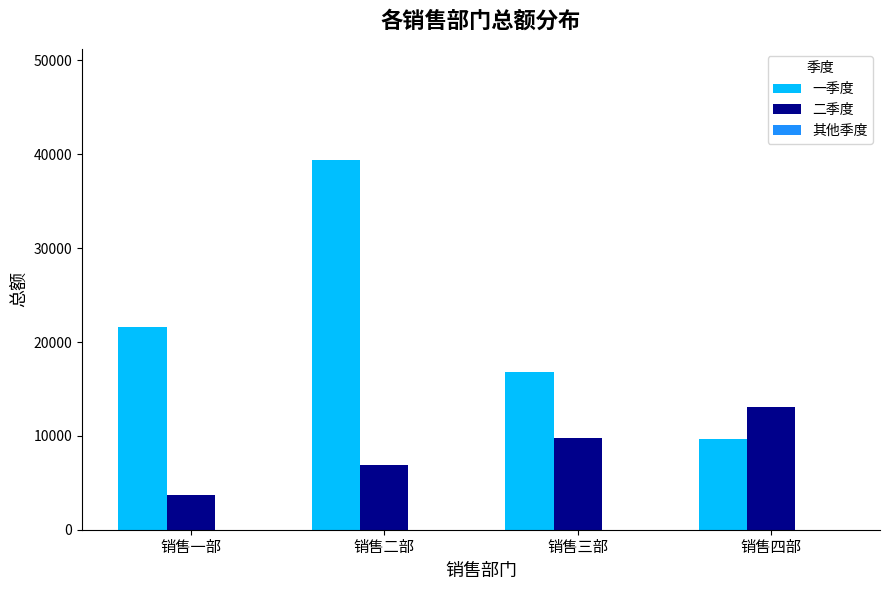

Which label corresponds to the smallest value in the chart?

销售一部